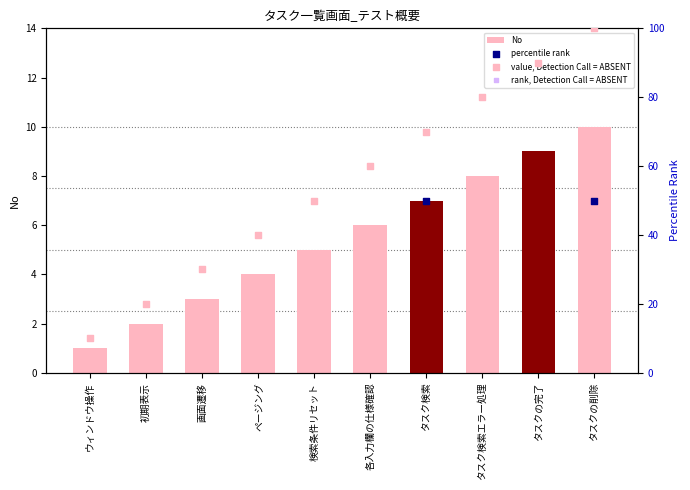

At which category is the sum across all series the highest?

タスクの削除